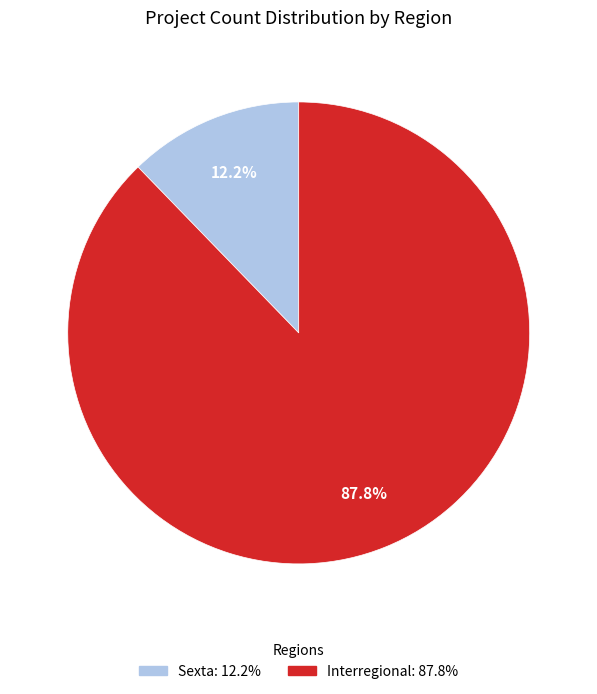

Which slice is the smallest?

Sexta